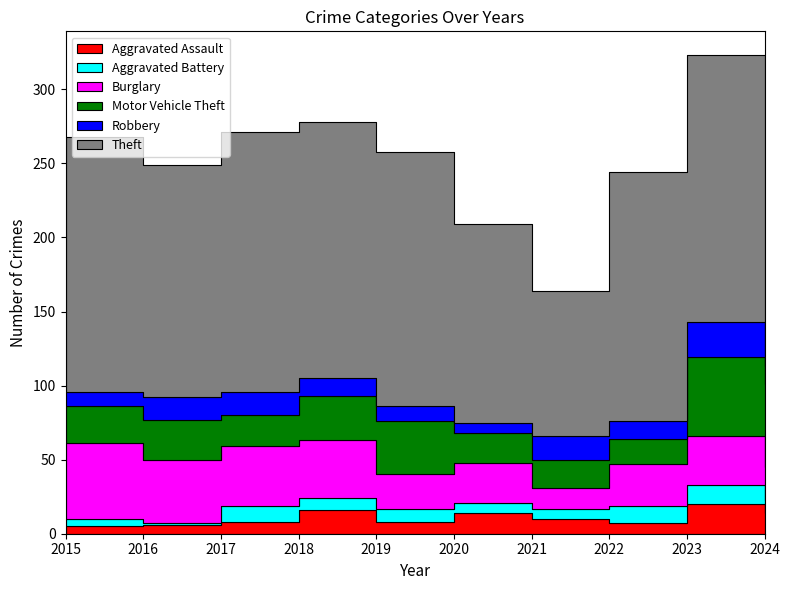

At which category does Motor Vehicle Theft reach its first local valley?

2017